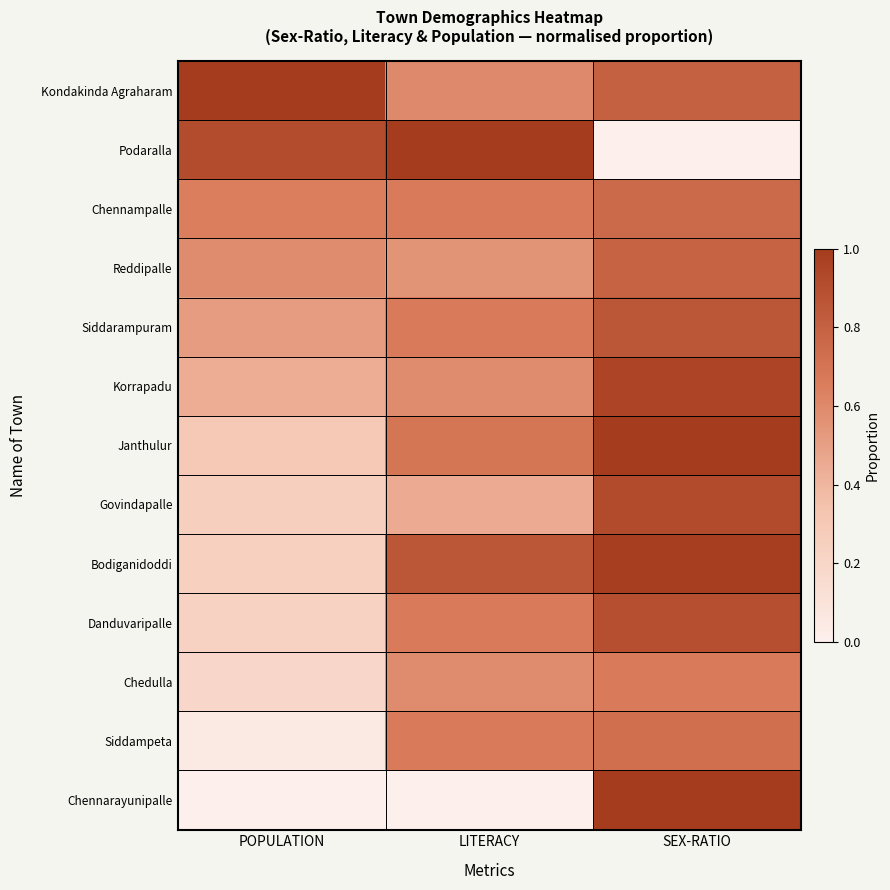

Rank the series at POPULATION from highest to lowest value.

Kondakinda Agraharam, Podaralla, Chennampalle, Reddipalle, Siddarampuram, Korrapadu, Janthulur, Govindapalle, Bodiganidoddi, Danduvaripalle, Chedulla, Siddampeta, Chennarayunipalle